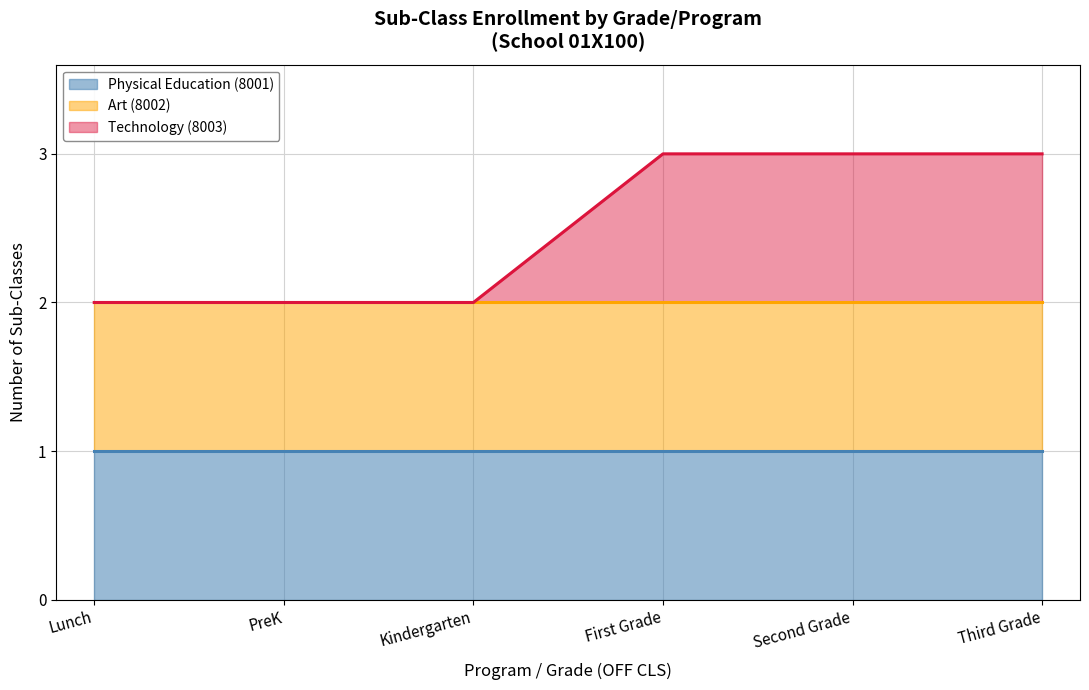

Does the chart have visible grid lines?

Yes